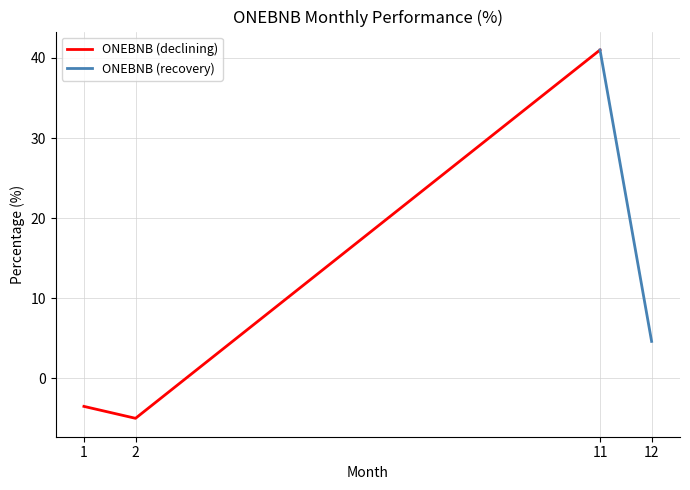

The chart shows a value of -5.0 at 2. True or false?

True